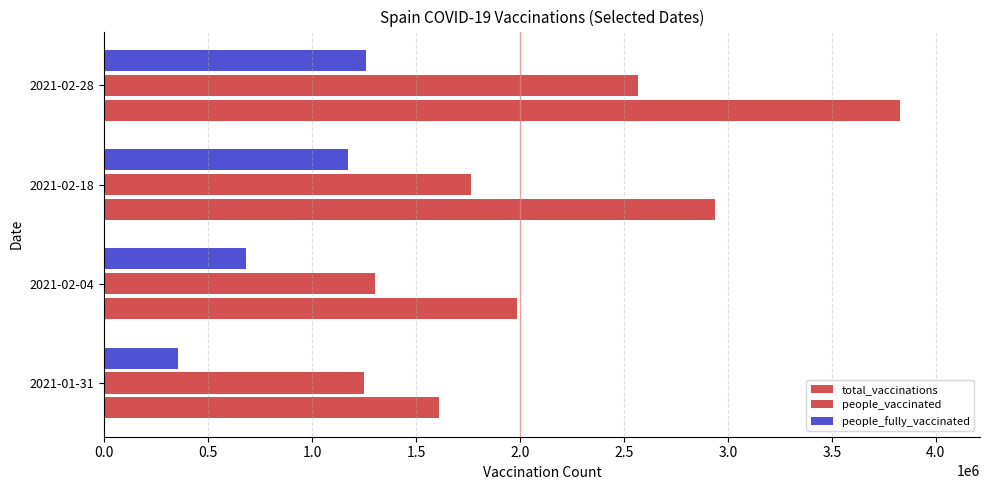

How many distinct data groups are displayed?

3